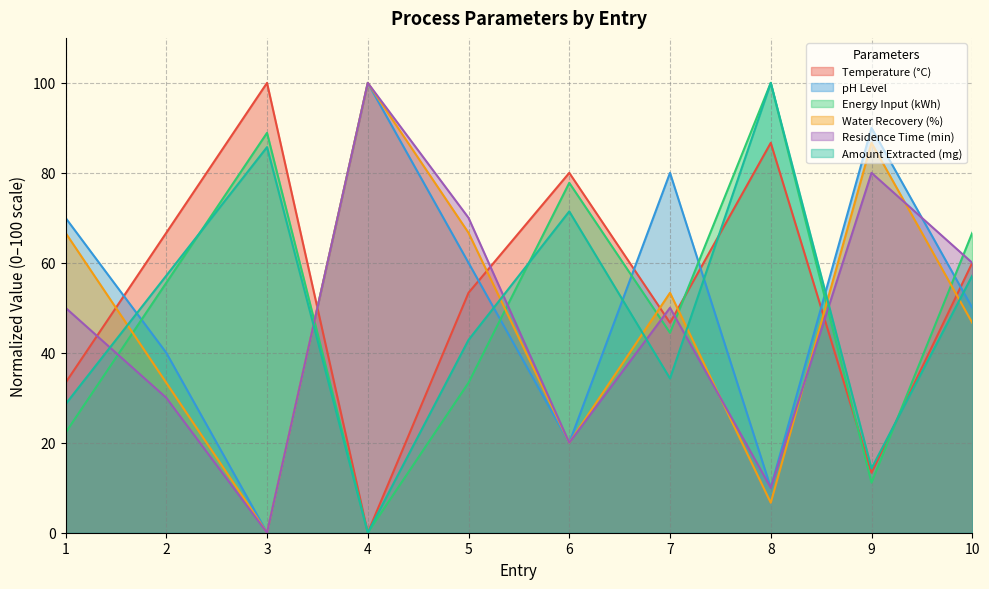

After their last crossing, which series has the higher values: Water Recovery (%) or Residence Time (min)?

Residence Time (min)